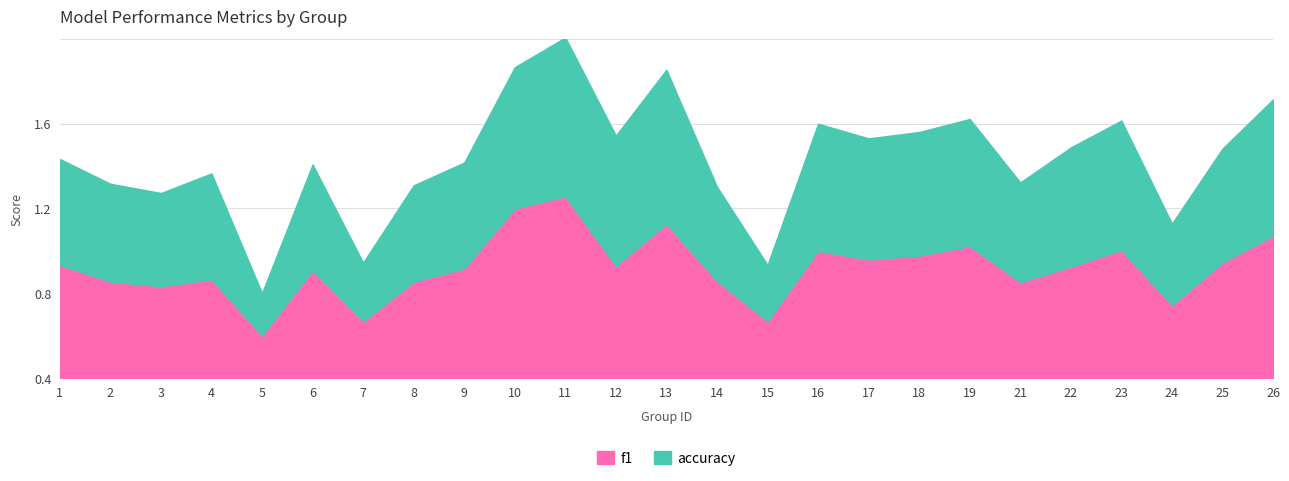

Does the chart display data point markers on the line(s)?

No